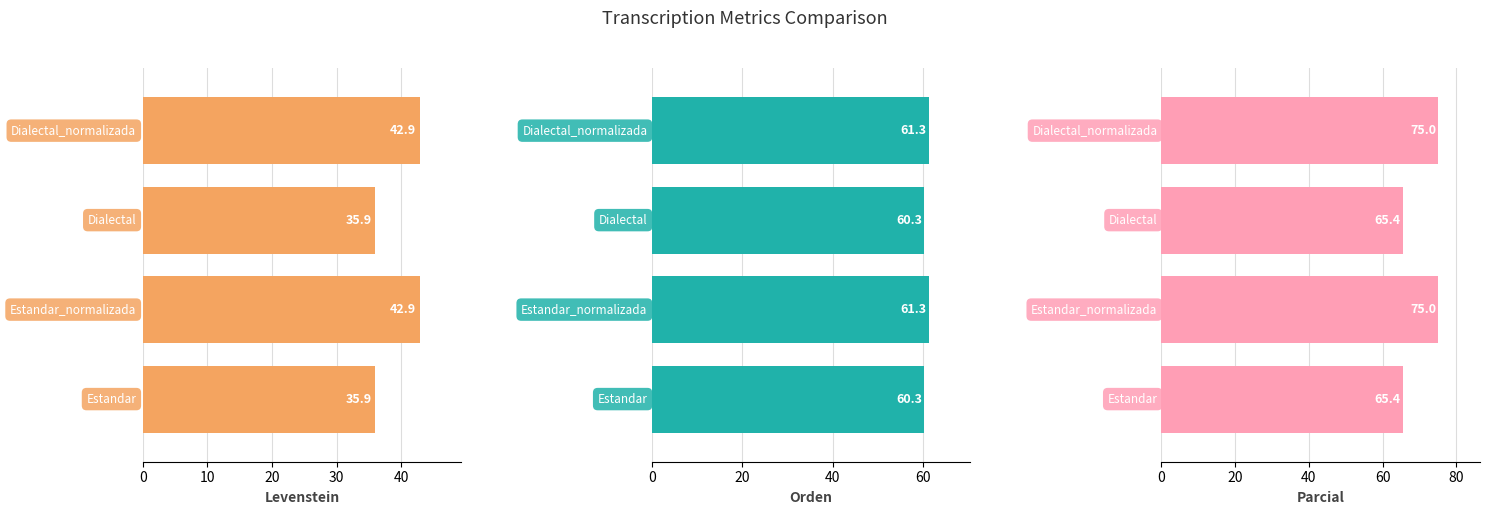

What is the lowest value of the Parcial series?

65.4